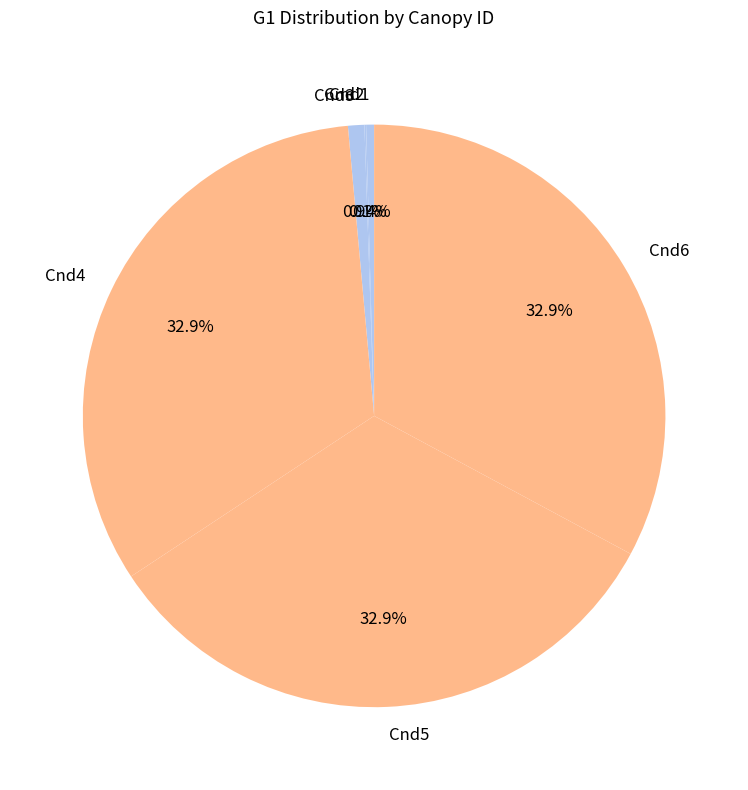

What percentage is the Cnd3 slice, to the nearest percent?

1%